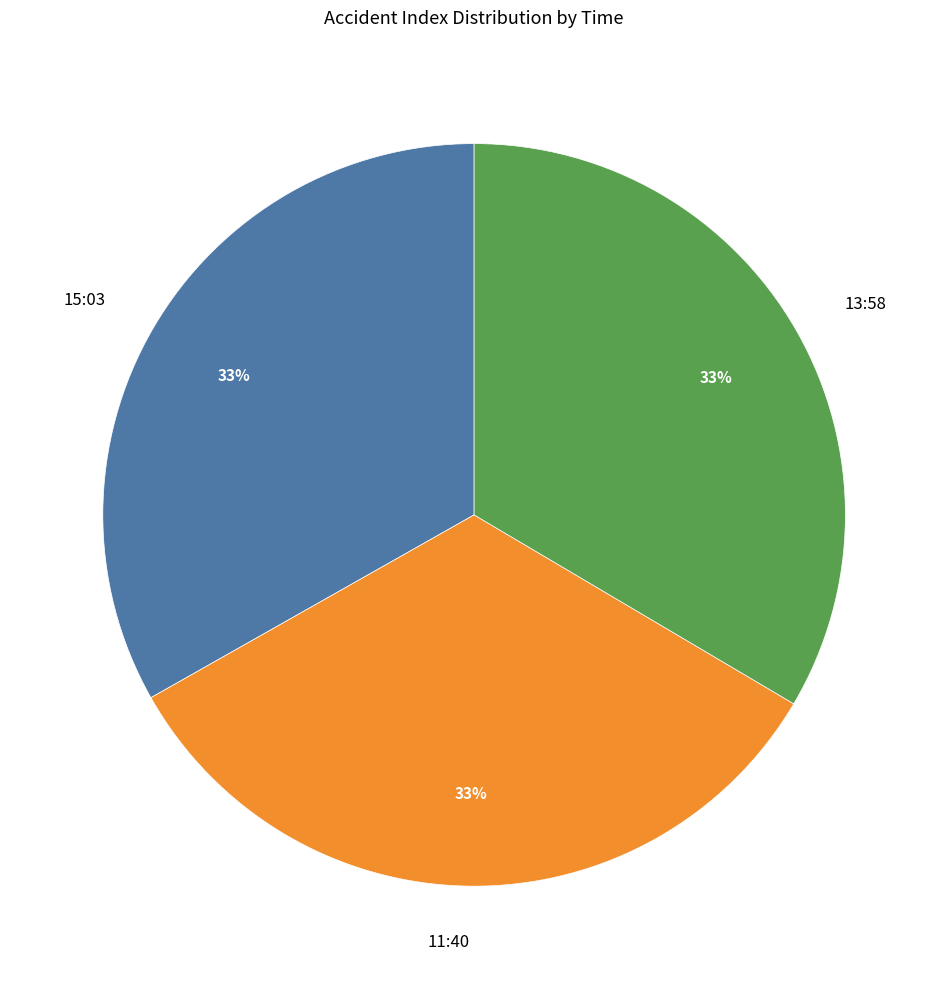

How many slices are in this pie chart?

3